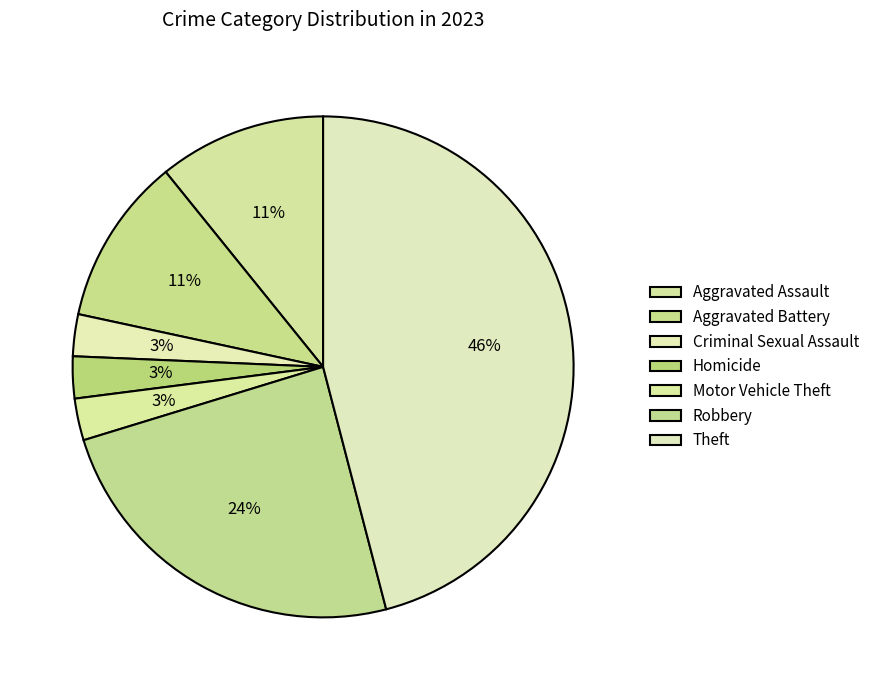

Count the number of slices in the pie.

7